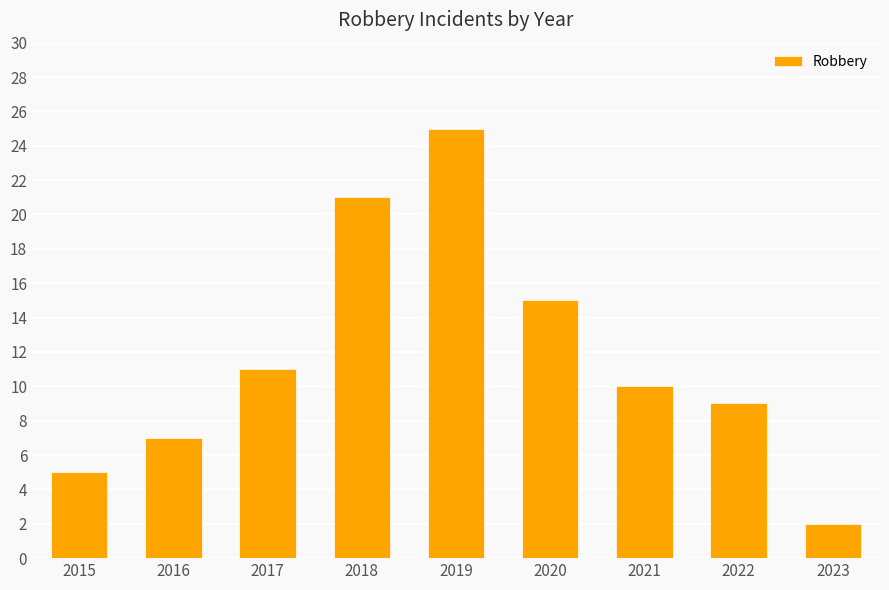

The chart shows a value of 6 at 2020. True or false?

False